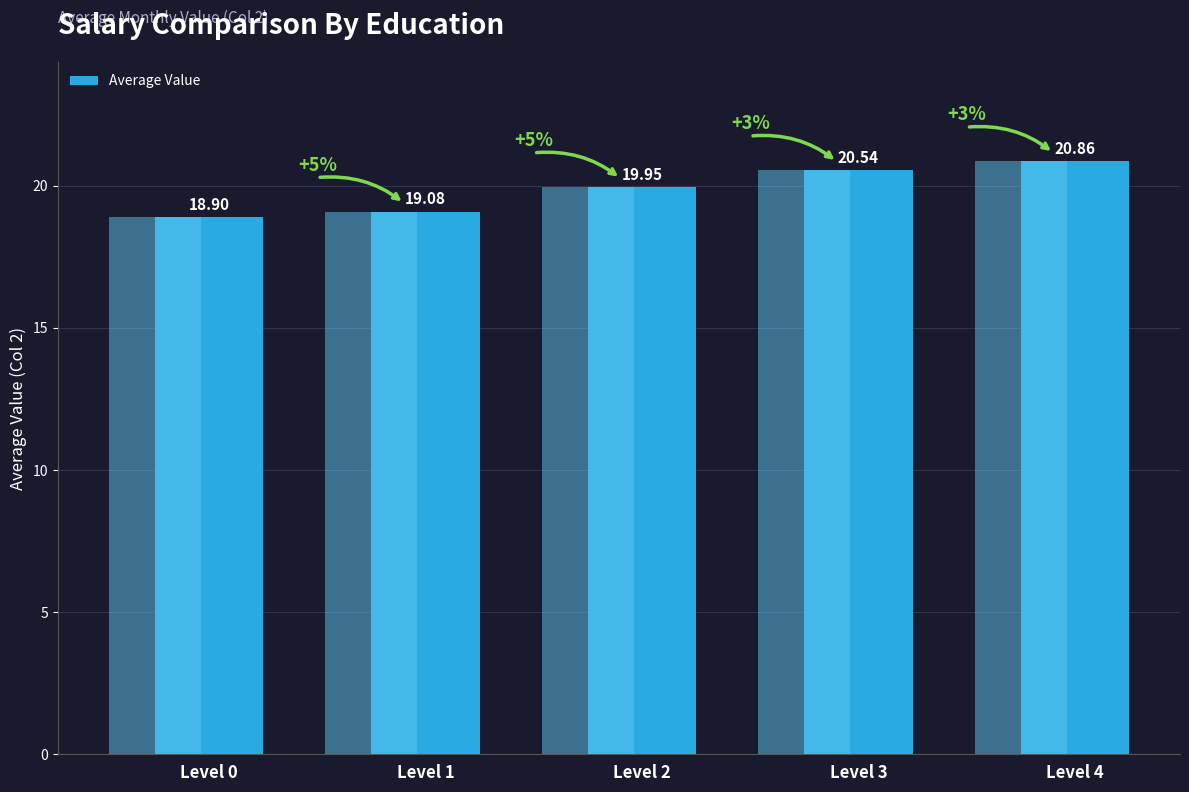

Where is the data nearest to the value 19?

Level 1